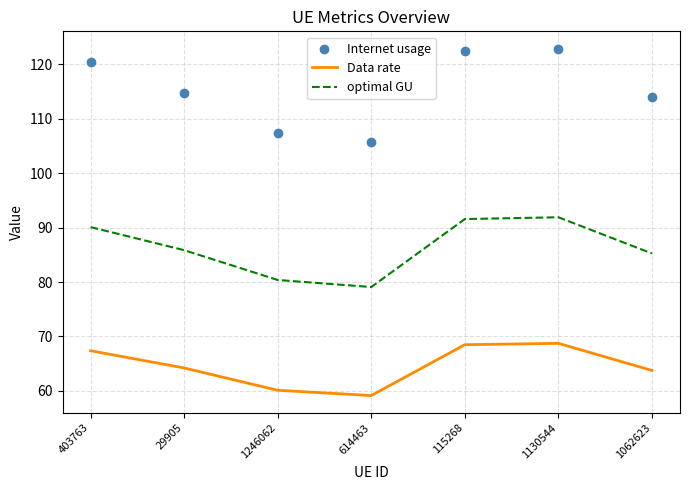

What is the total value across all series at 1130544?

283.5